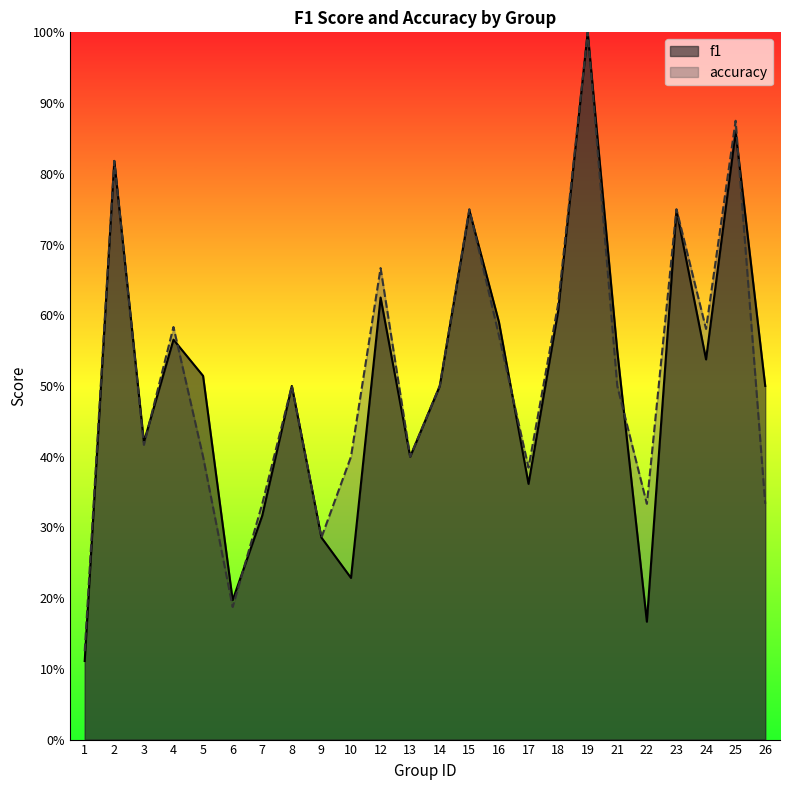

At how many categories does at least one series exceed 0?

24